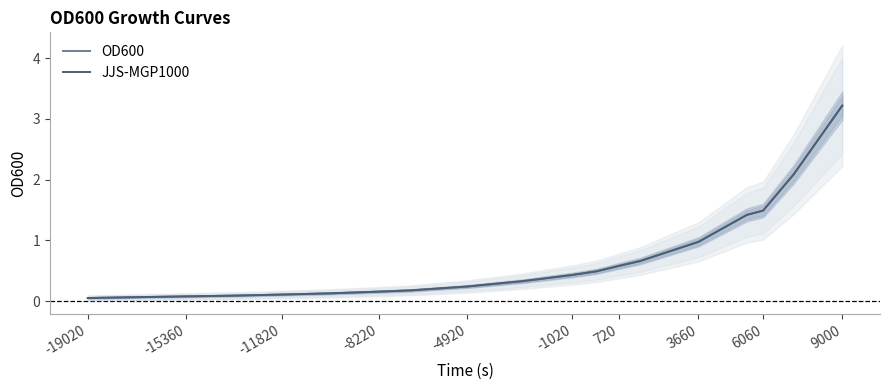

True or false: OD600 and JJS-MGP1000 cross at least once.

False